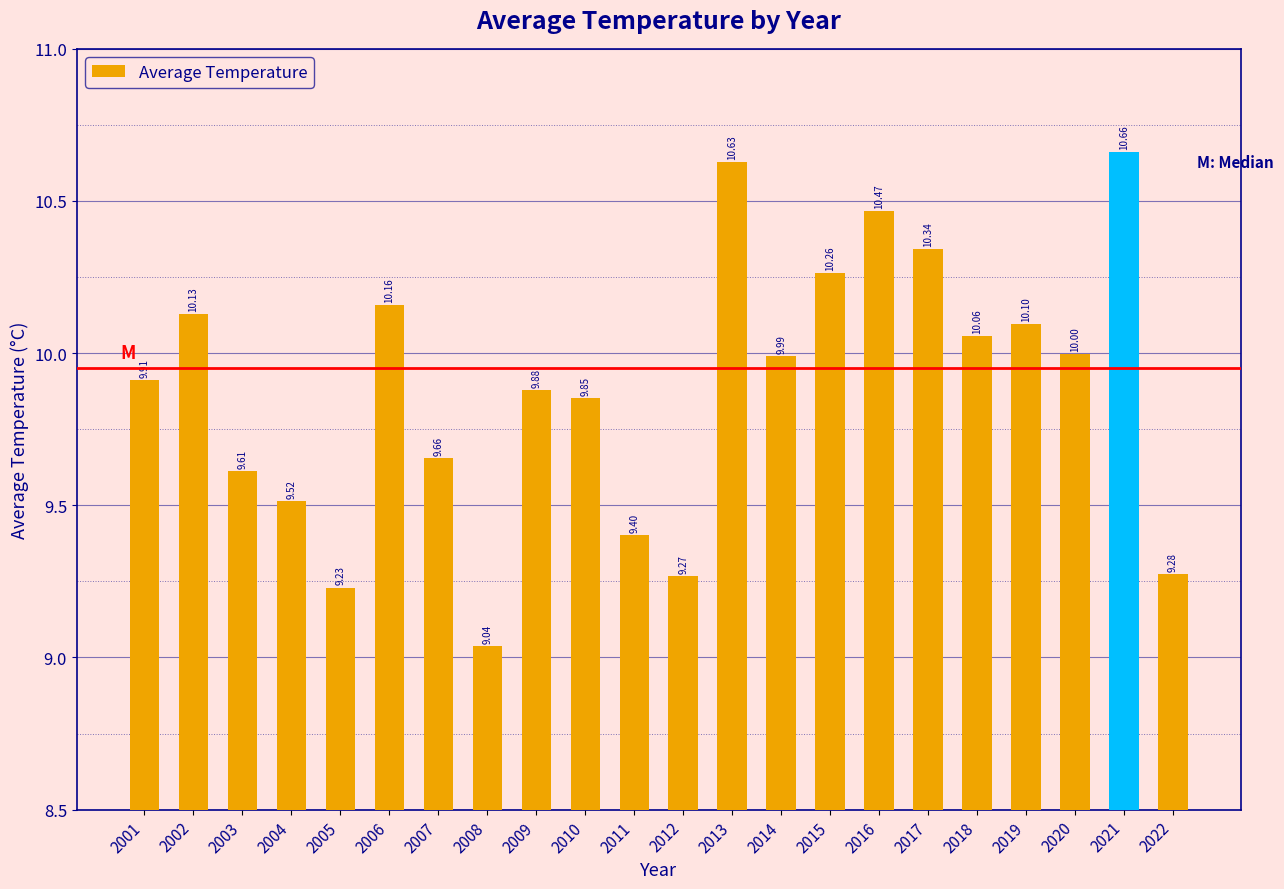

Which has a higher value, 2017 or 2014?

2017